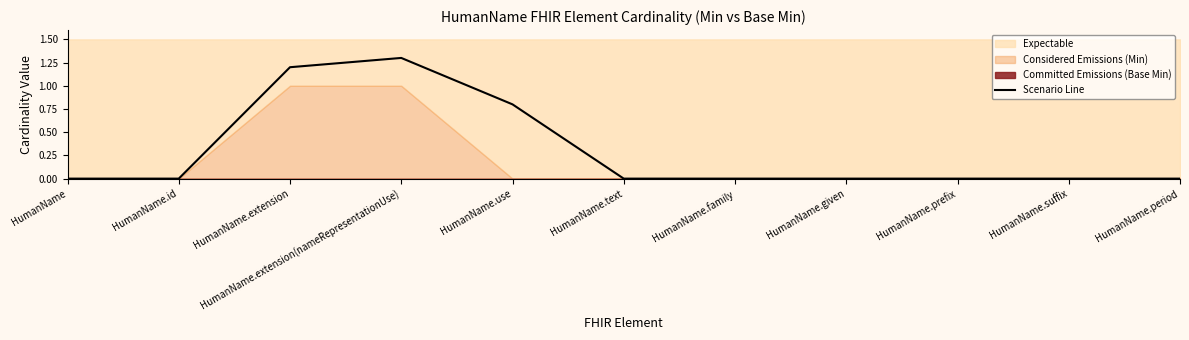

List the labels in order of value, largest first.

HumanName.extension(nameRepresentationUse), HumanName.extension, HumanName.use, HumanName, HumanName.id, HumanName.text, HumanName.family, HumanName.given, HumanName.prefix, HumanName.suffix, HumanName.period